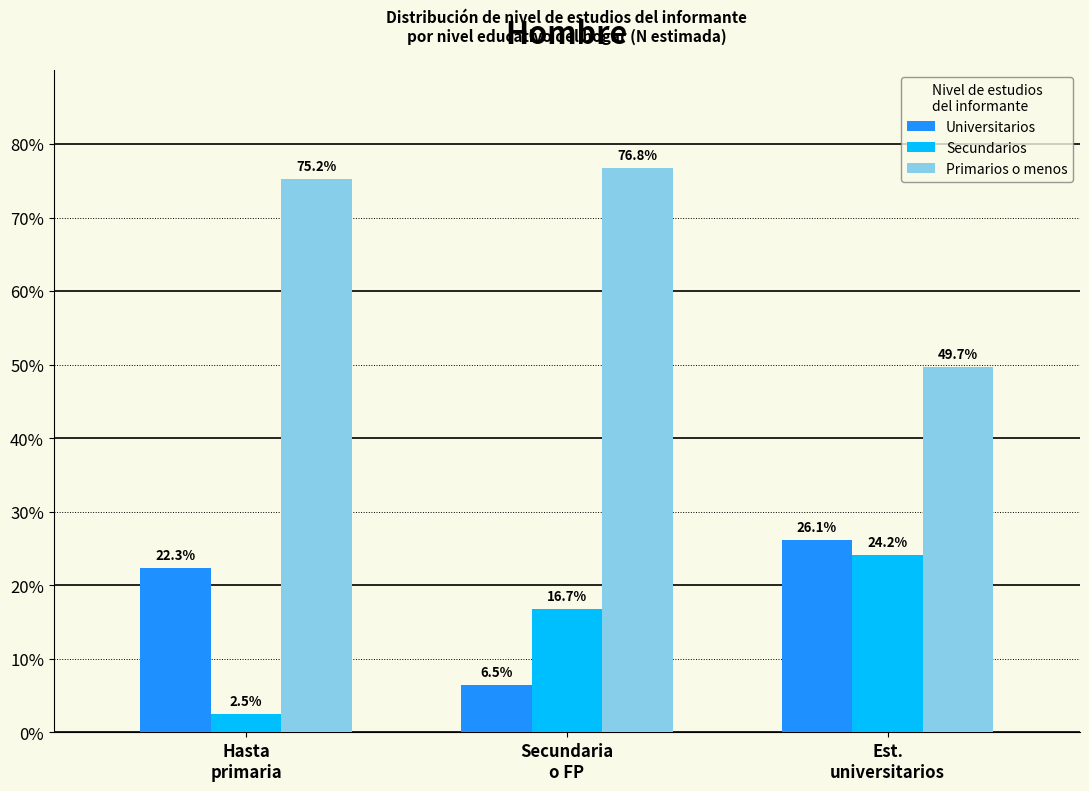

Reading left to right, extract all data points from this chart.

Universitarios: 22.3	6.5	26.1
Secundarios: 2.5	16.7	24.2
Primarios o menos: 75.2	76.8	49.7